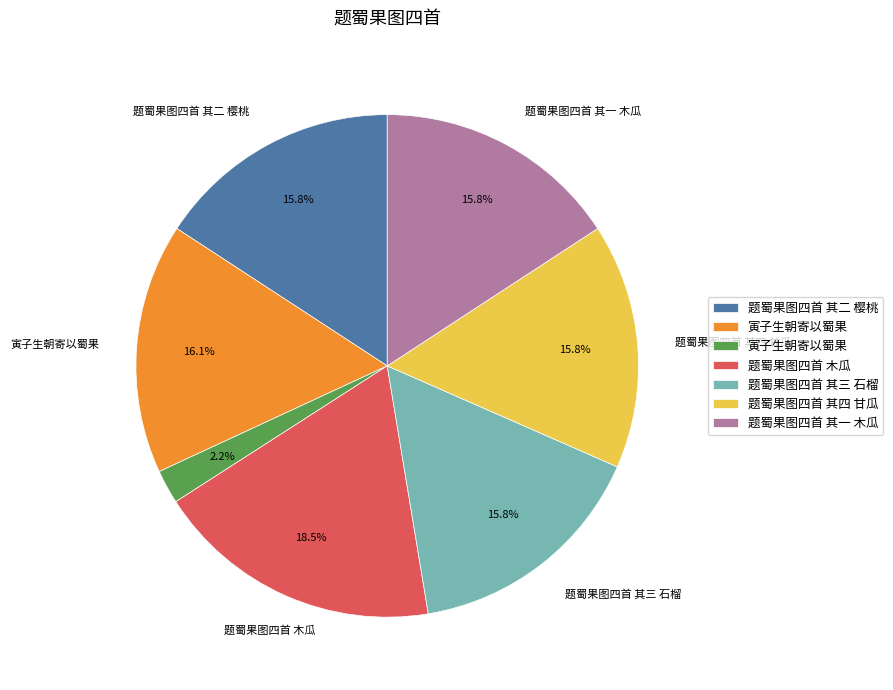

Is there any slice that represents more than half of the pie?

No